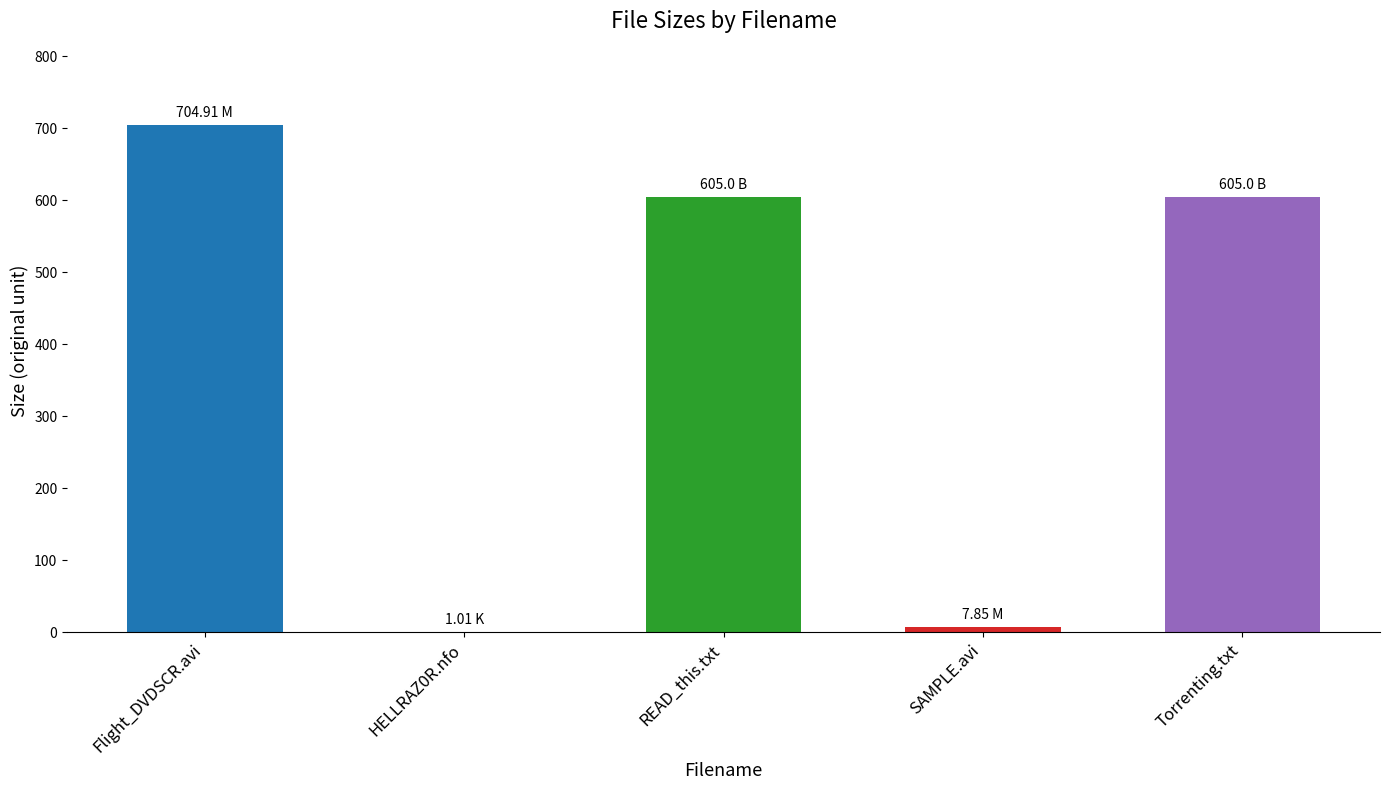

What is the difference between the values at Flight_DVDSCR.avi and HELLRAZ0R.nfo?

703.9